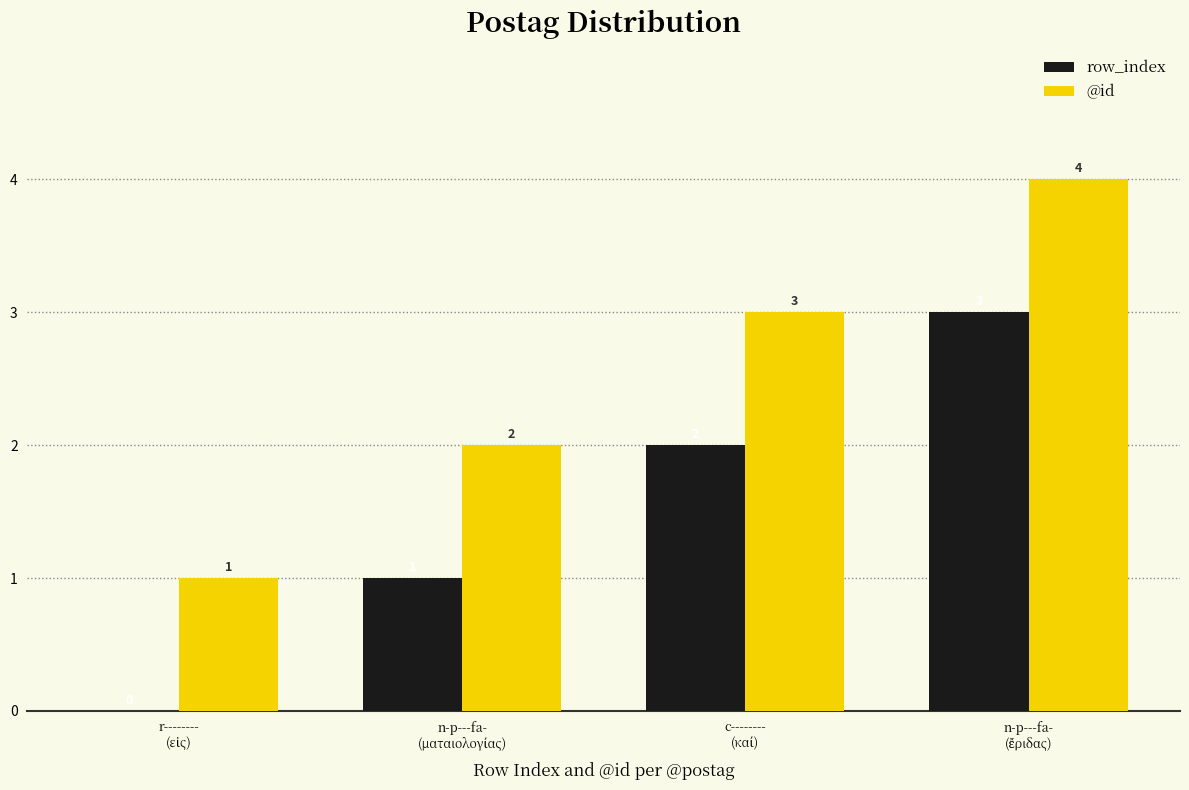

What is the highest value of the row_index series?

3